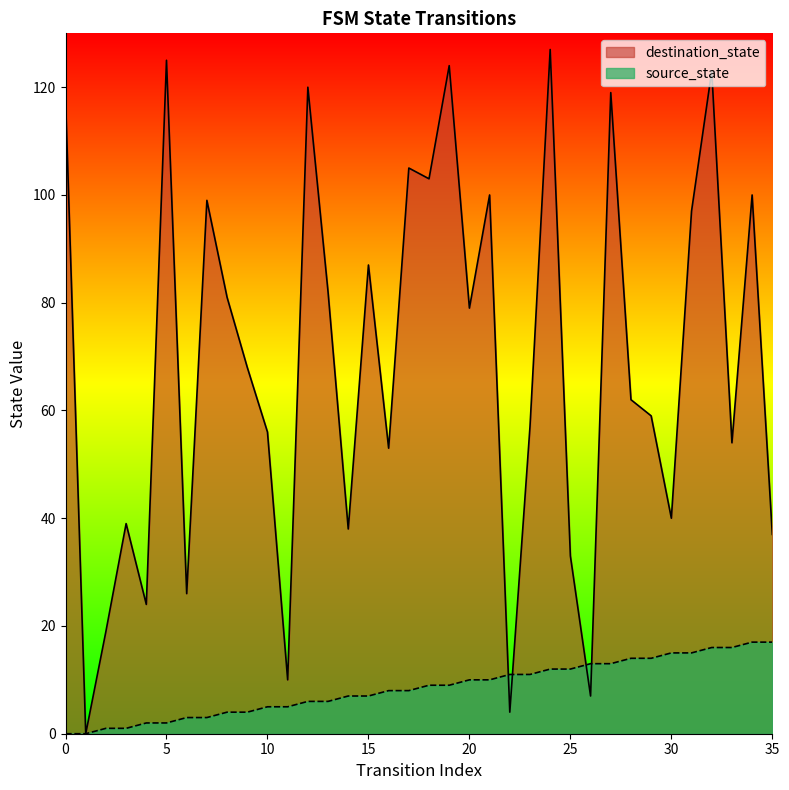

How many lines are shown in the chart?

2